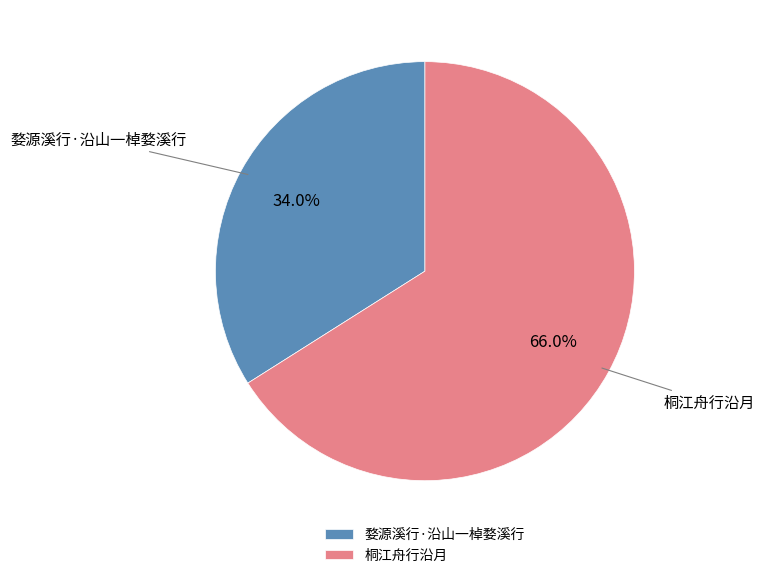

True or false: 桐江舟行沿月 accounts for 66% of the total.

True